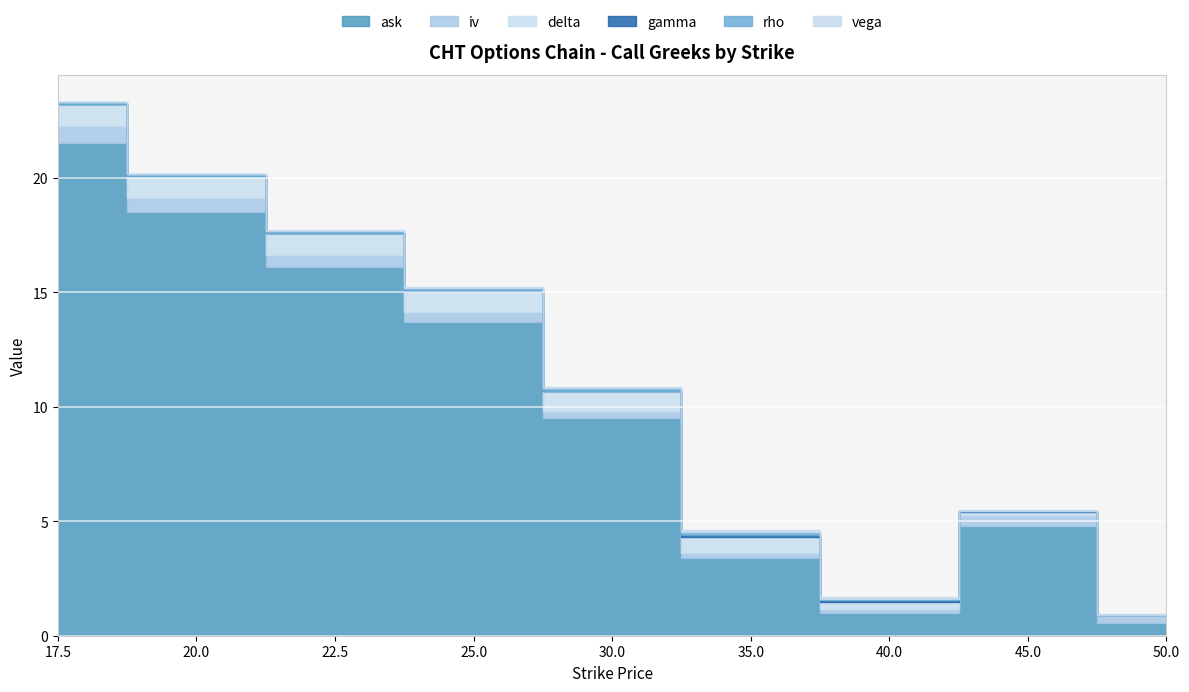

What is the total value across all series at 25.0?

15.2